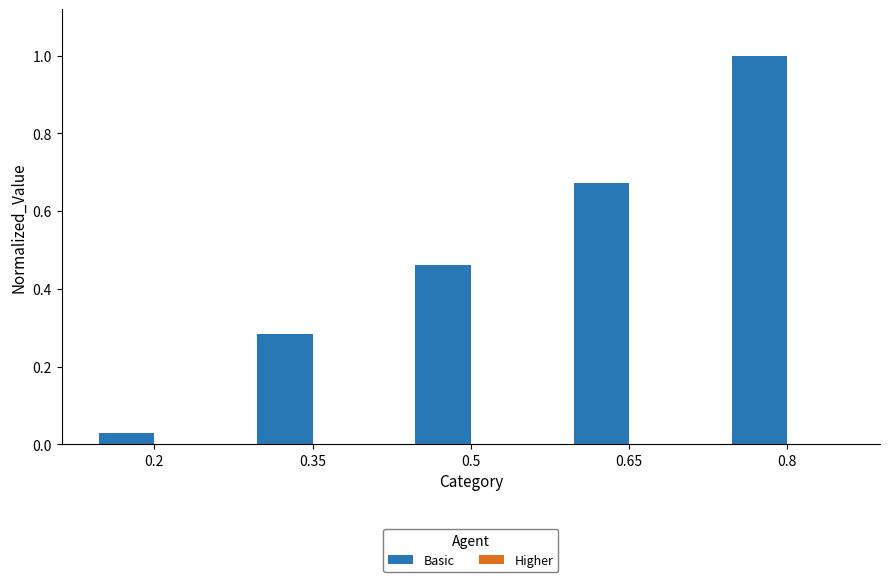

Read the value at 0.8.

1.0